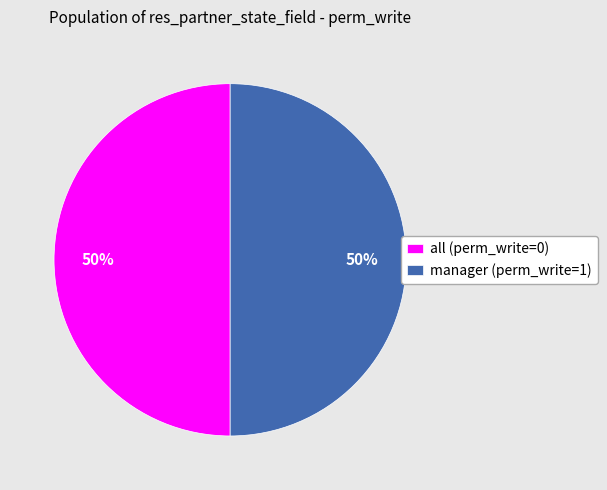

The manager (perm_write=1) slice represents 50% of the pie. True or false?

True